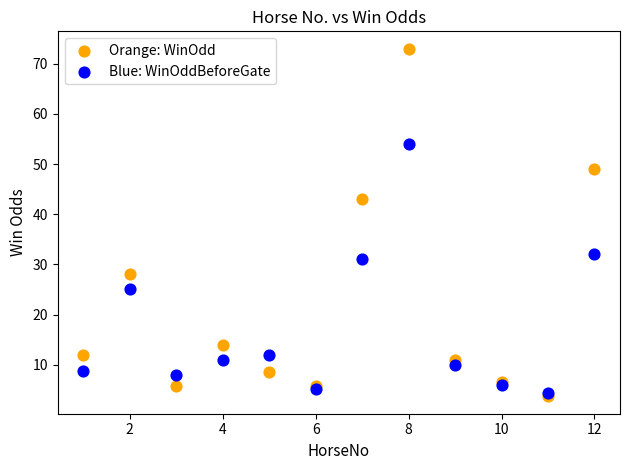

What are all the series names shown in the legend?

Orange: WinOdd, Blue: WinOddBeforeGate